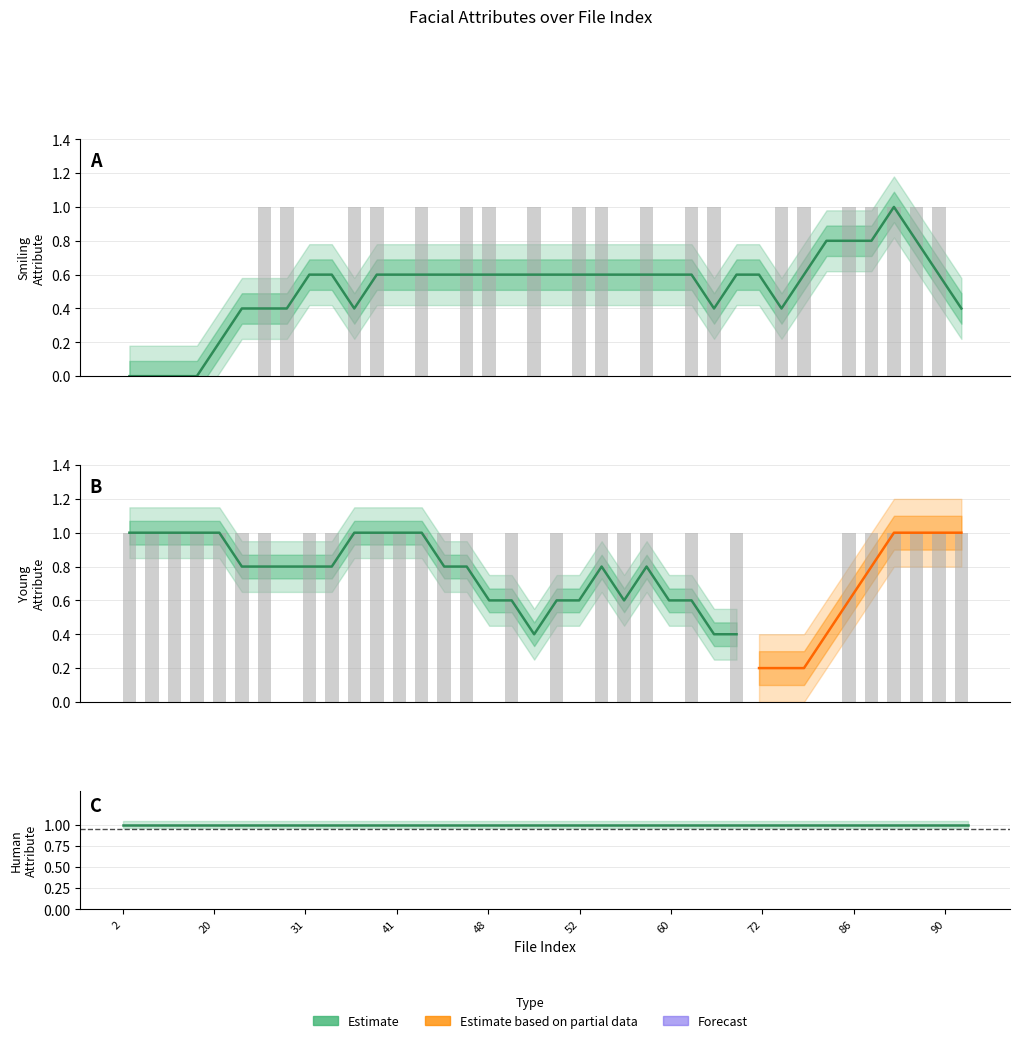

What is the difference between the maximum and minimum values in the smiling series?

1